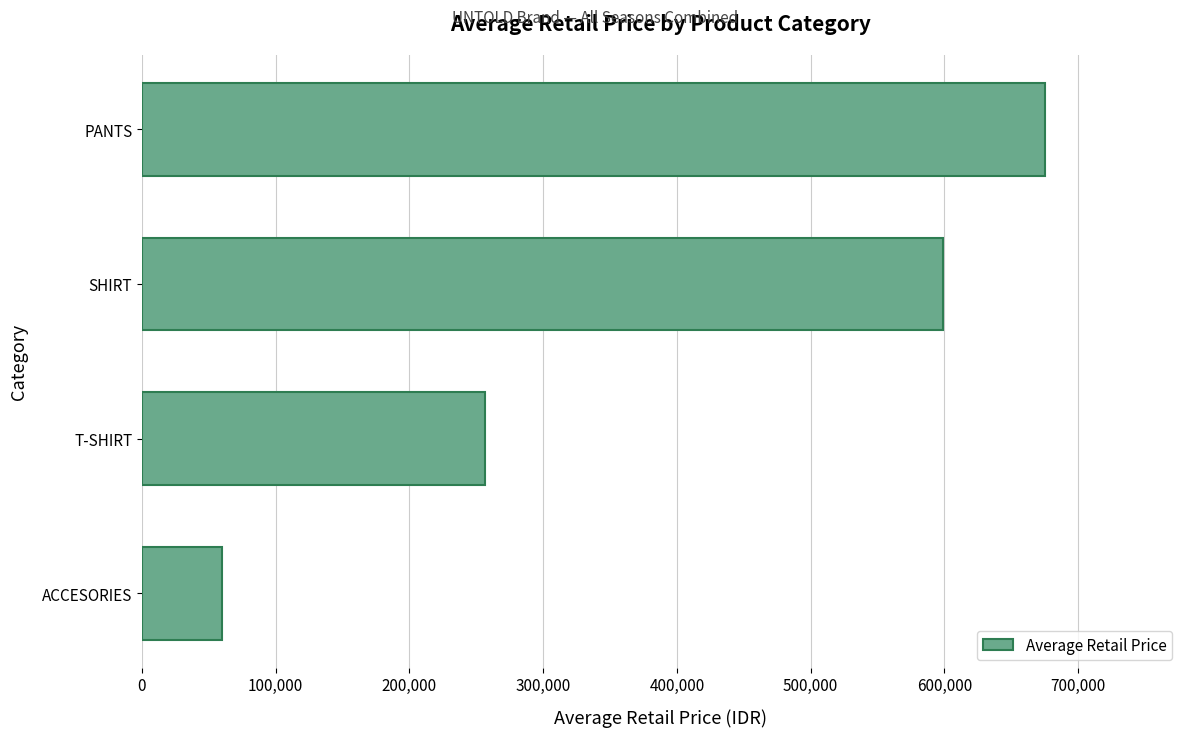

Is it true that the value at ACCESORIES is 60000?

True